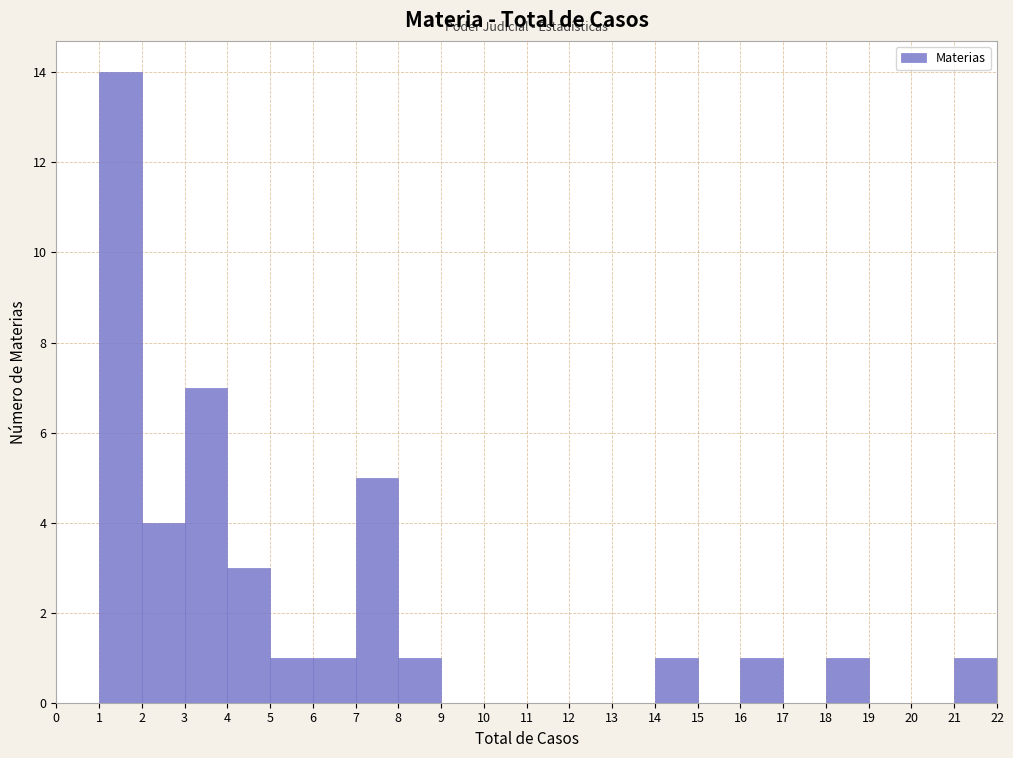

What is the height of the bar covering 3 to 4 on the x-axis? The values are not printed on the chart, so give them approximately, as read against the axis.

7